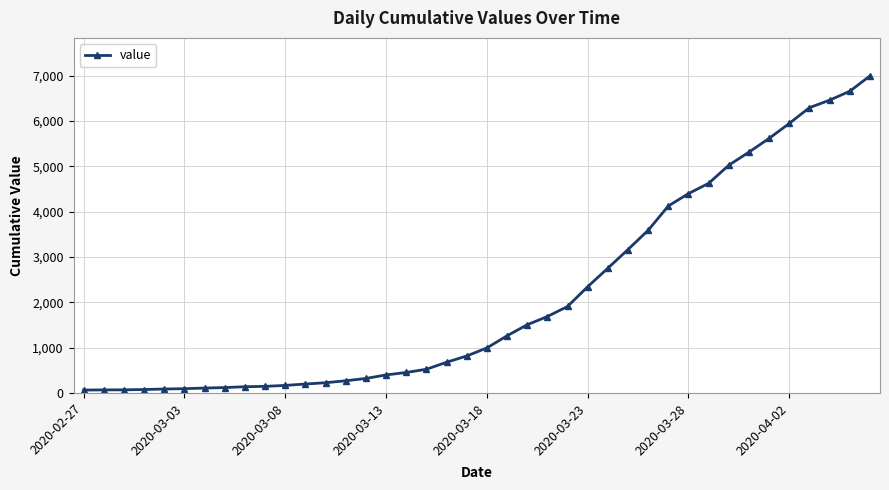

What is the difference between the maximum and minimum values?

6931